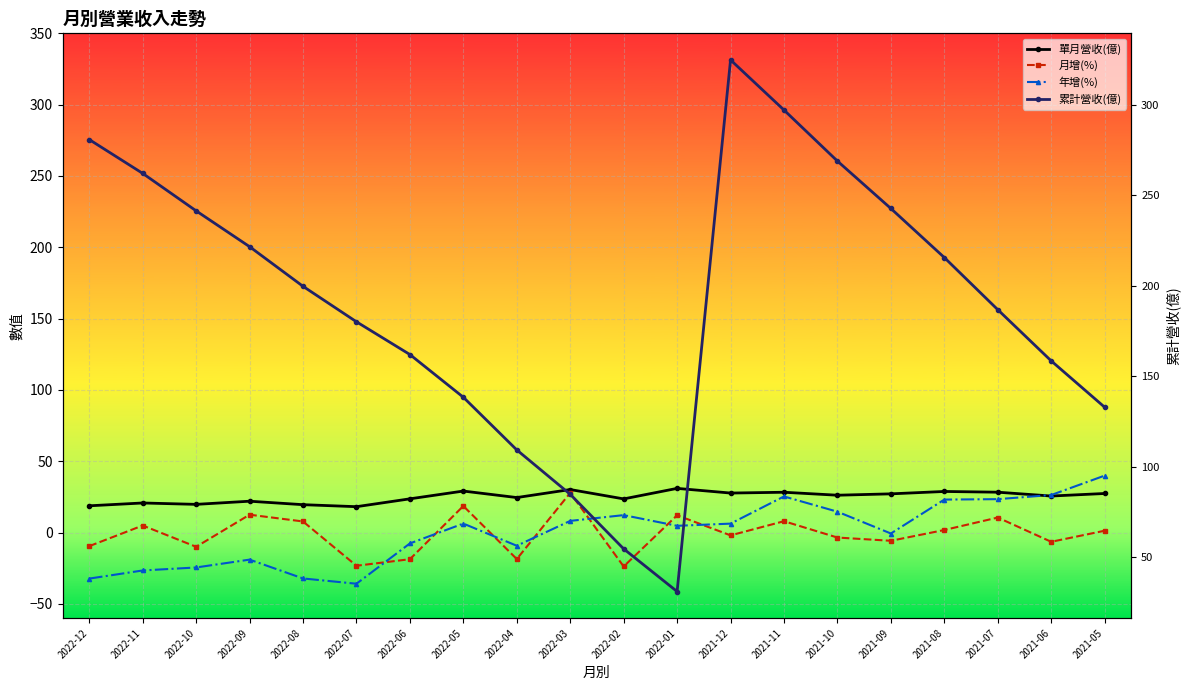

How many values in 年增(%) are below zero?

9